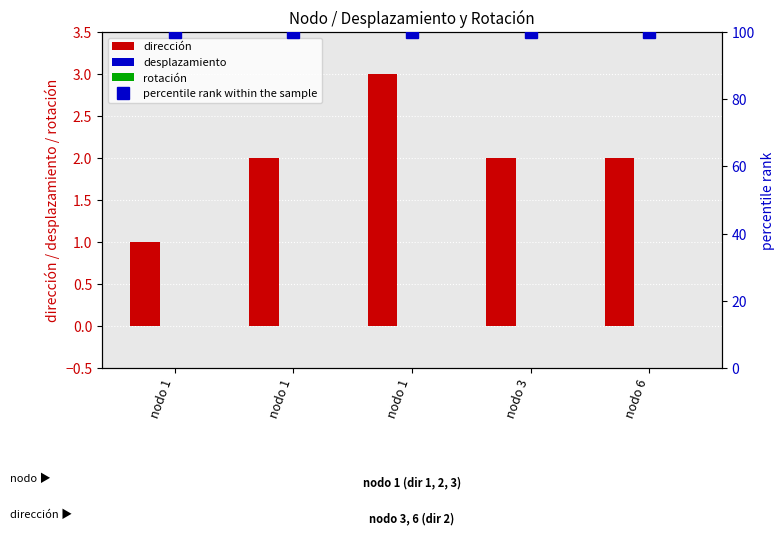

Reading left to right, transcribe all the data shown in this chart.

dirección: 1	2	3	2	2
desplazamiento: 0	0	0	0	0
rotación: 0	0	0	0	0
percentile rank within the sample: 100	100	100	100	100